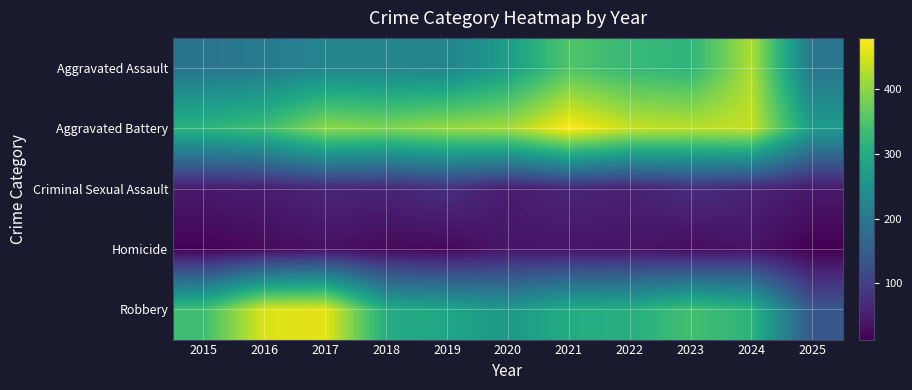

What is the spread (max minus min) of values at 2019?

385